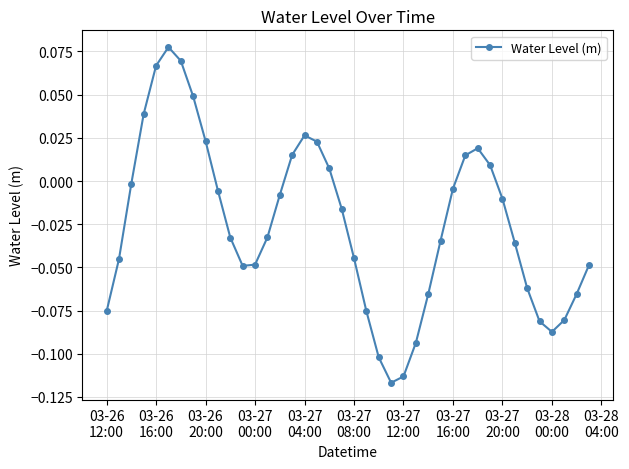

How many interior local peaks (higher than both neighbors) does the data have?

3